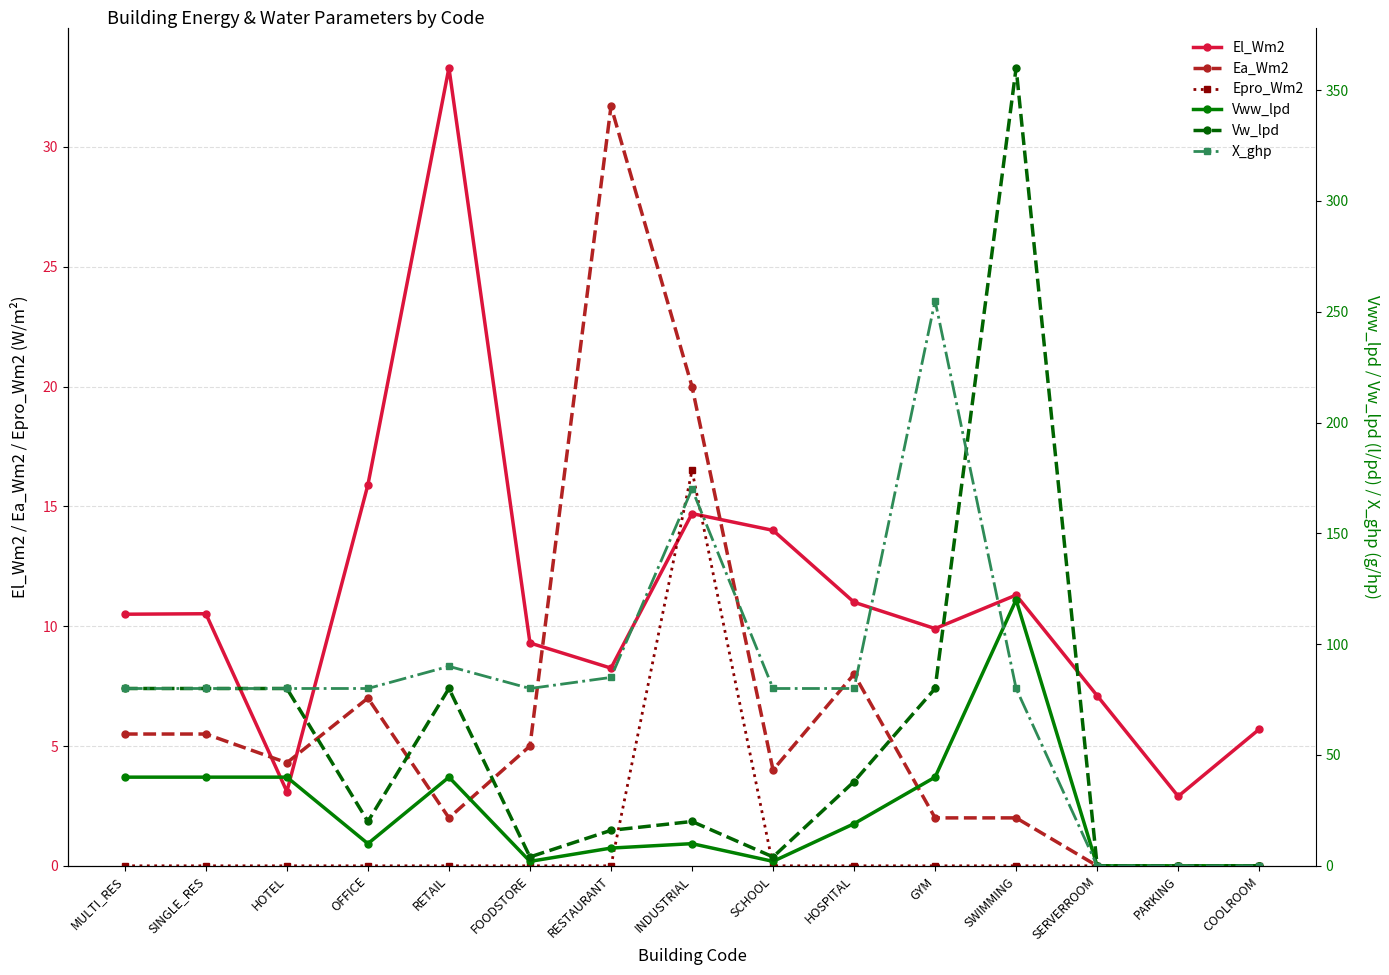

Which series has the largest total across all categories?

X_ghp